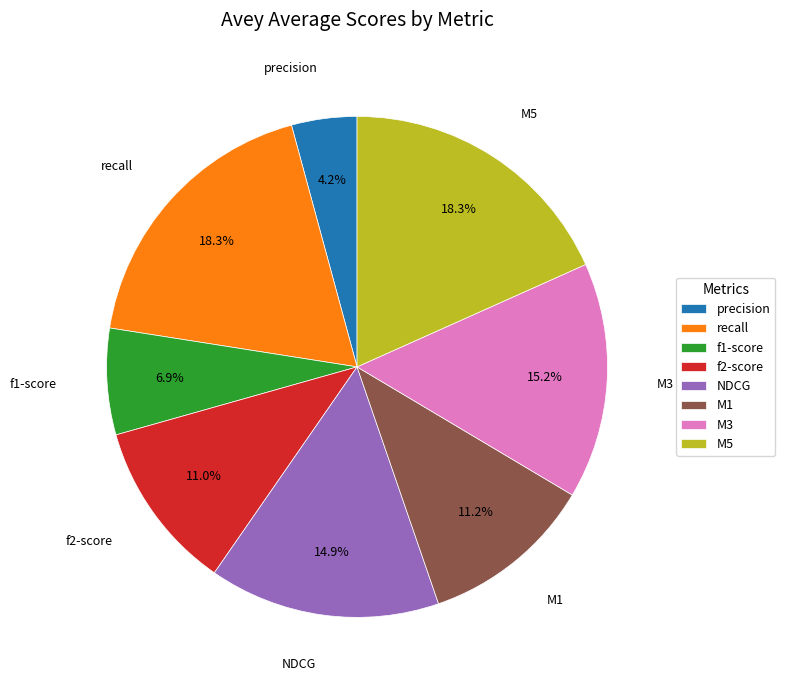

Between precision and NDCG, which is larger?

NDCG